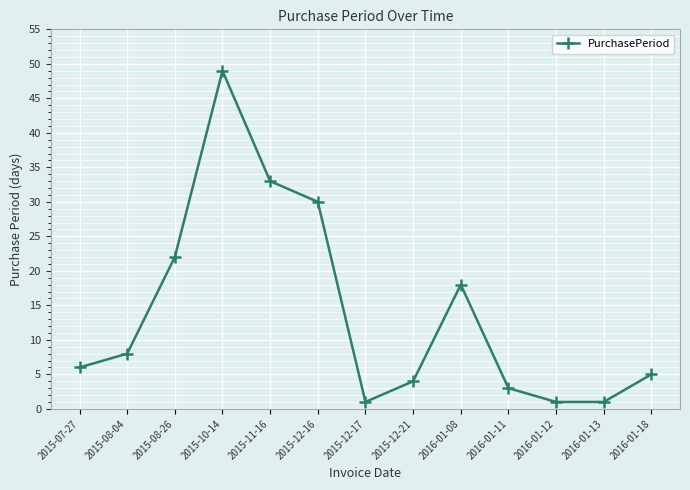

What is the sum of all values?

181